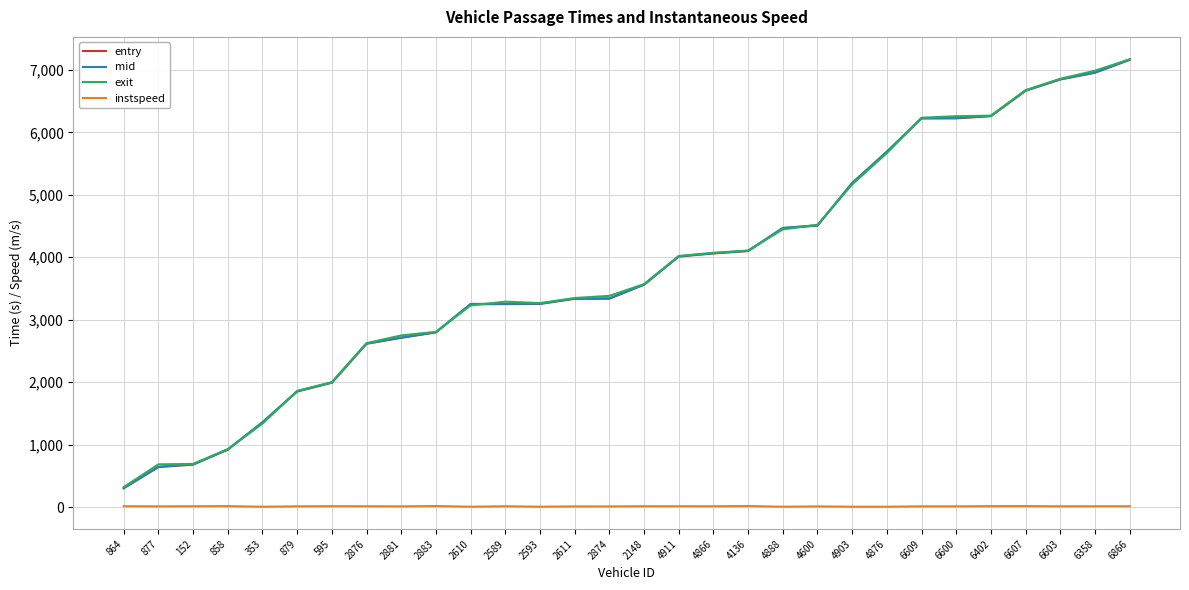

What is the average value of the entry series?

3805.6